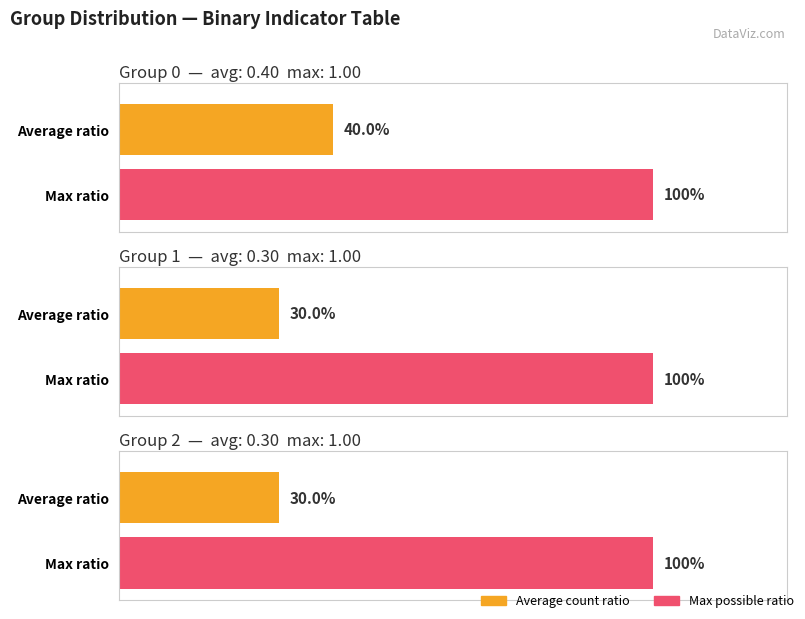

At which category does the chart reach its peak across all series?

1